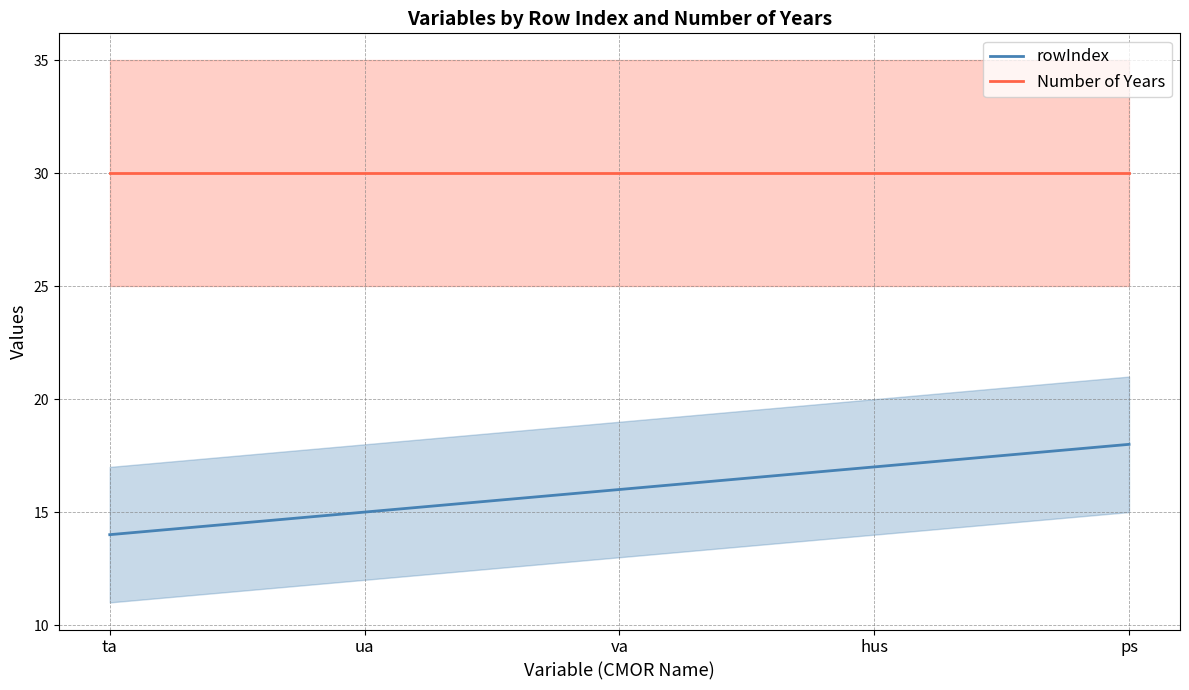

What is the value of the Number of Years point at the 4th from the left?

30